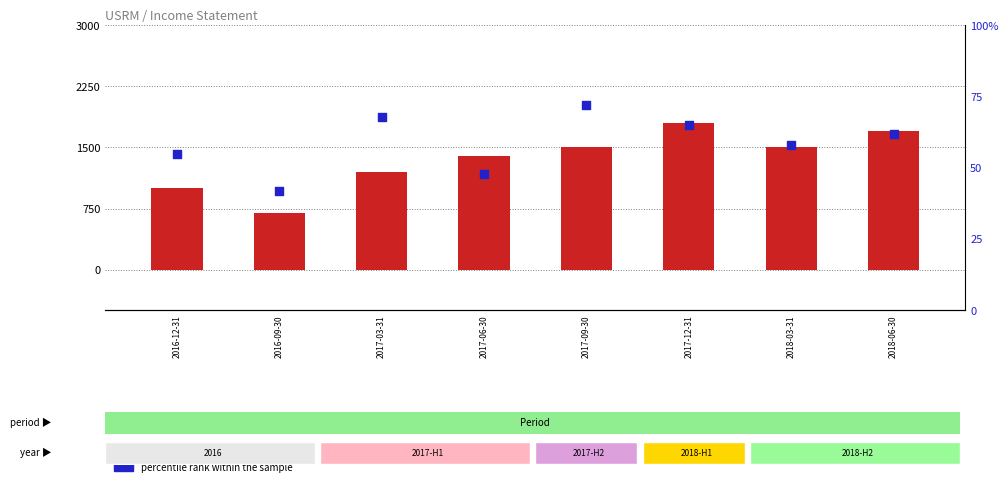

Which series contains the lowest Y value?

percentile rank within the sample